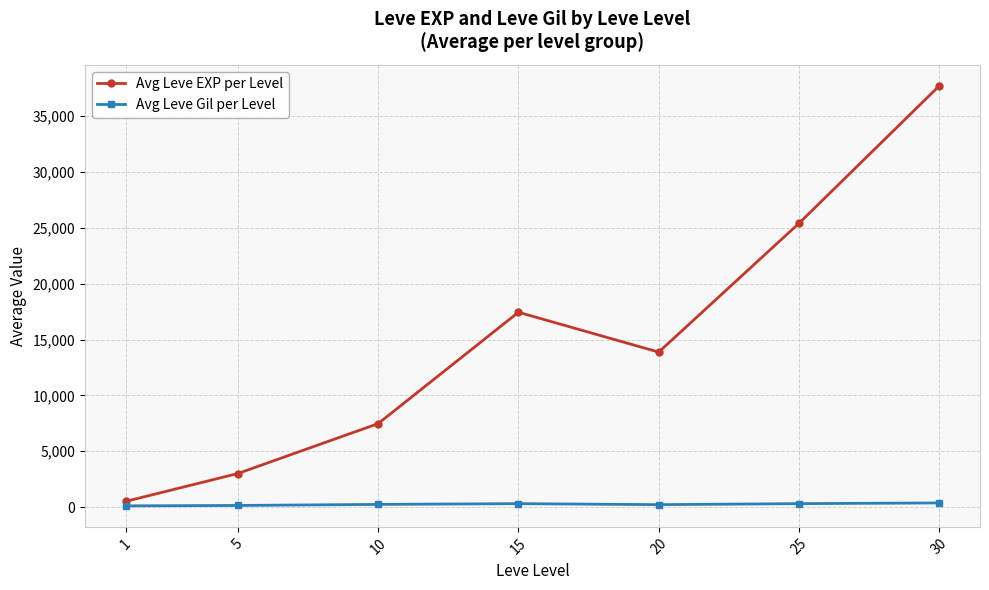

Does the chart have visible grid lines?

Yes